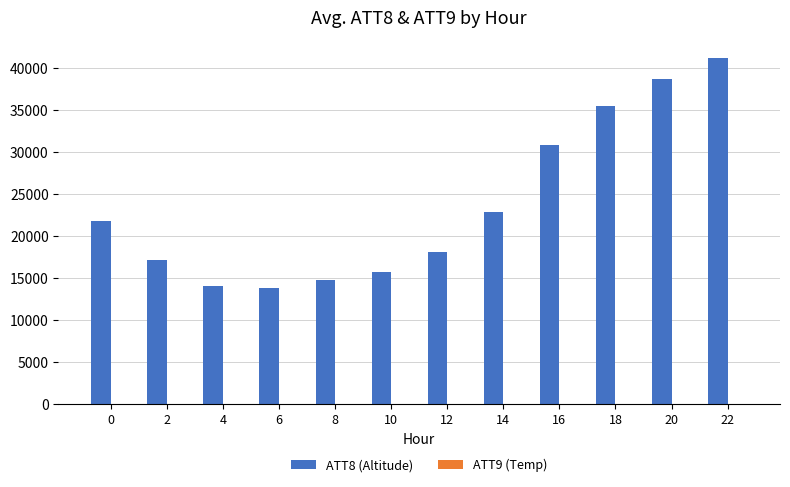

What is the total value across all series at 12?

18117.0